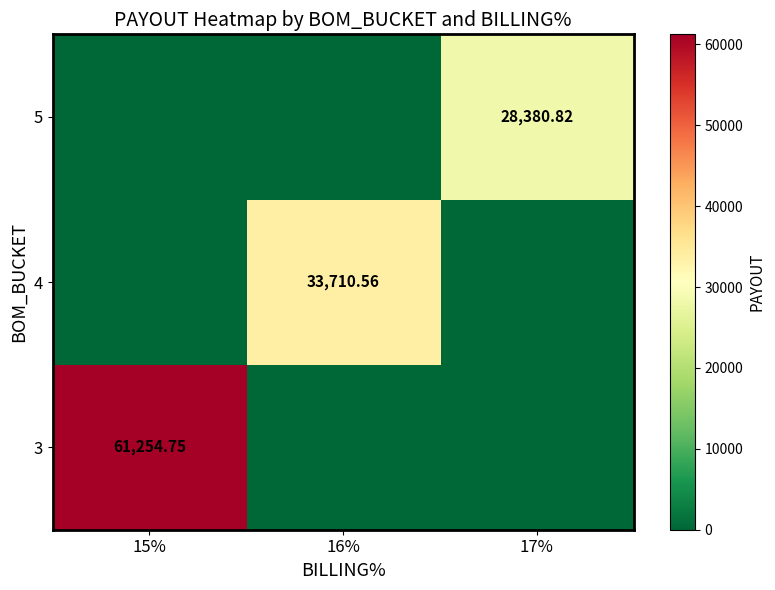

Is it true that 3 equals 0.0 at 17%?

True